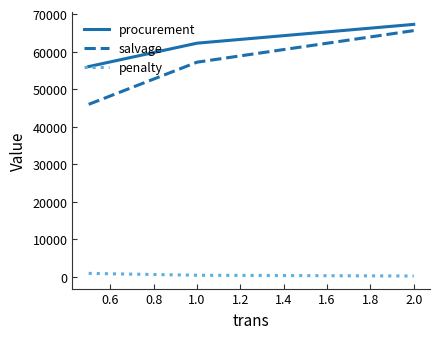

Which series has the largest total across all categories?

procurement